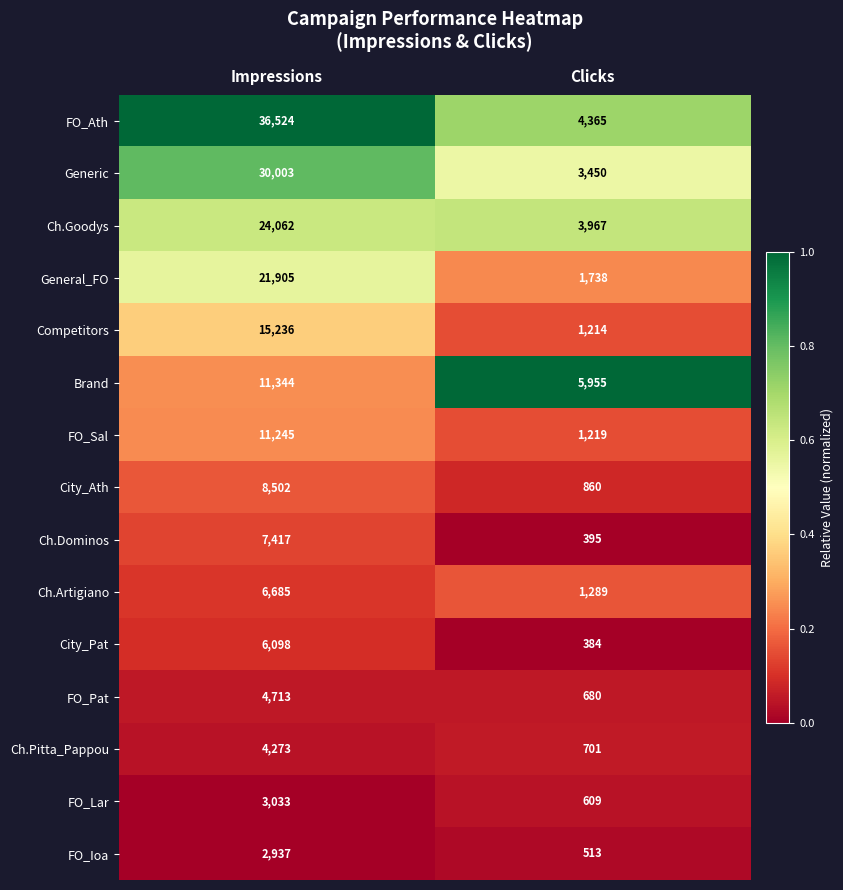

What is the highest value of the Ch.Artigiano series?

6685